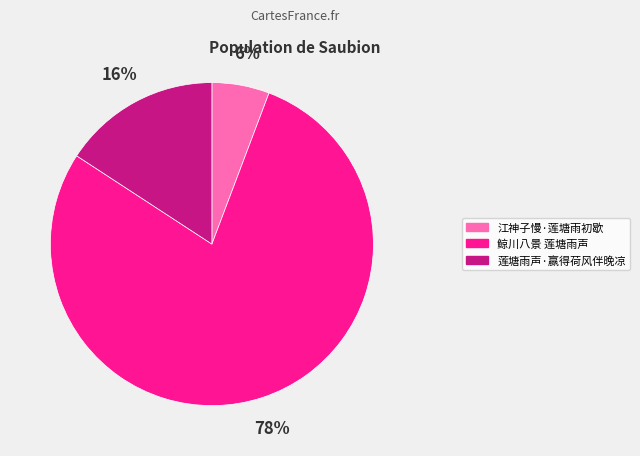

To the nearest percent, what is the difference between the 江神子慢·莲塘雨初歇 and 莲塘雨声·赢得荷风伴晚凉 slice percentages?

10%